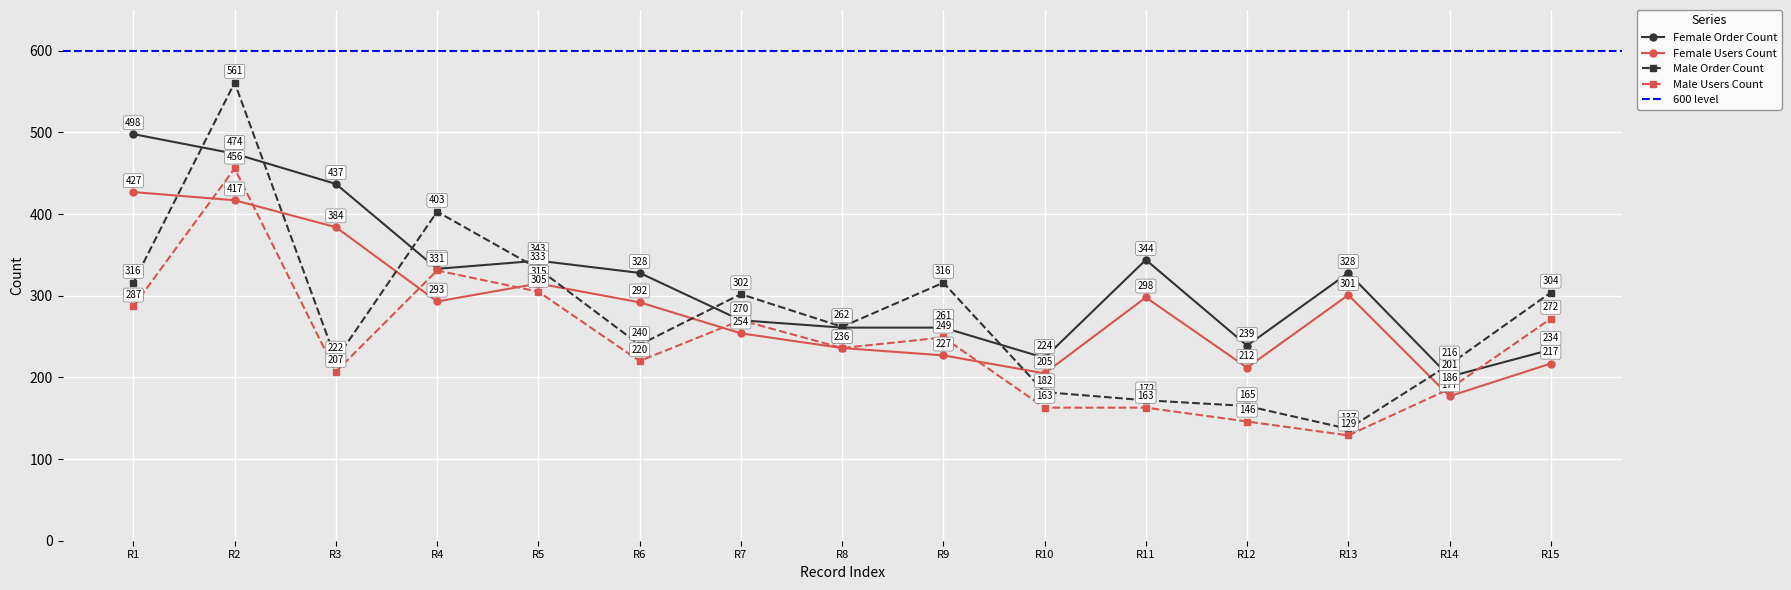

True or false: Male Order Count and Female Users Count cross at least once.

True